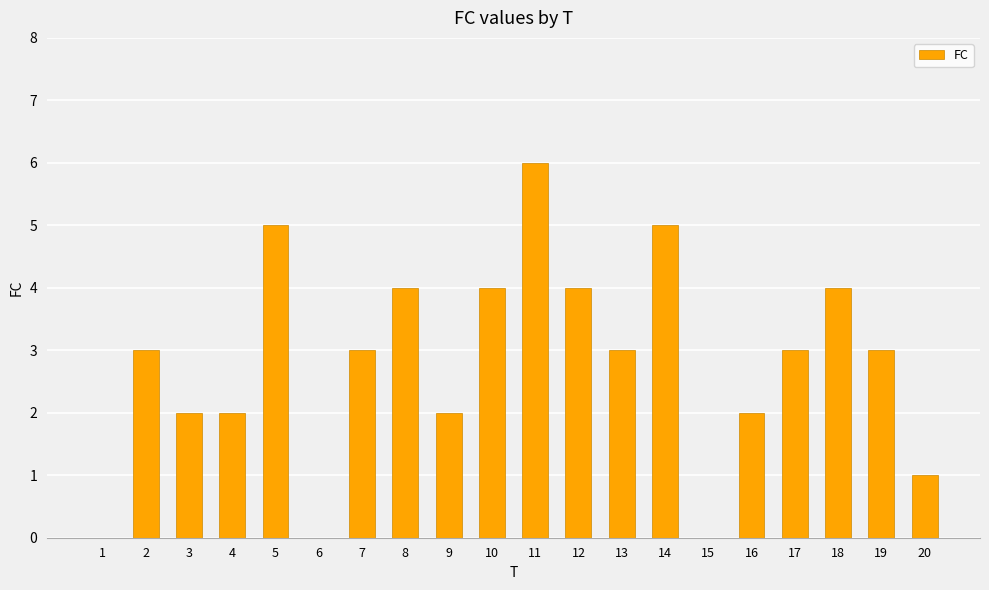

Reading right to left, extract all data points from this chart.

20=1	19=3	18=4	17=3	16=2	15=0	14=5	13=3	12=4	11=6	10=4	9=2	8=4	7=3	6=0	5=5	4=2	3=2	2=3	1=0